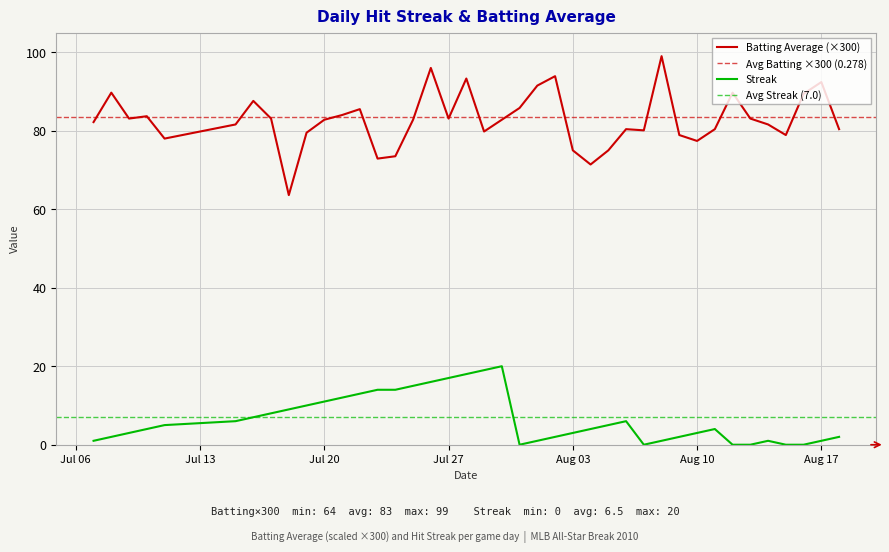

True or false: Batting Average has more than 1 points higher than both neighbors.

True